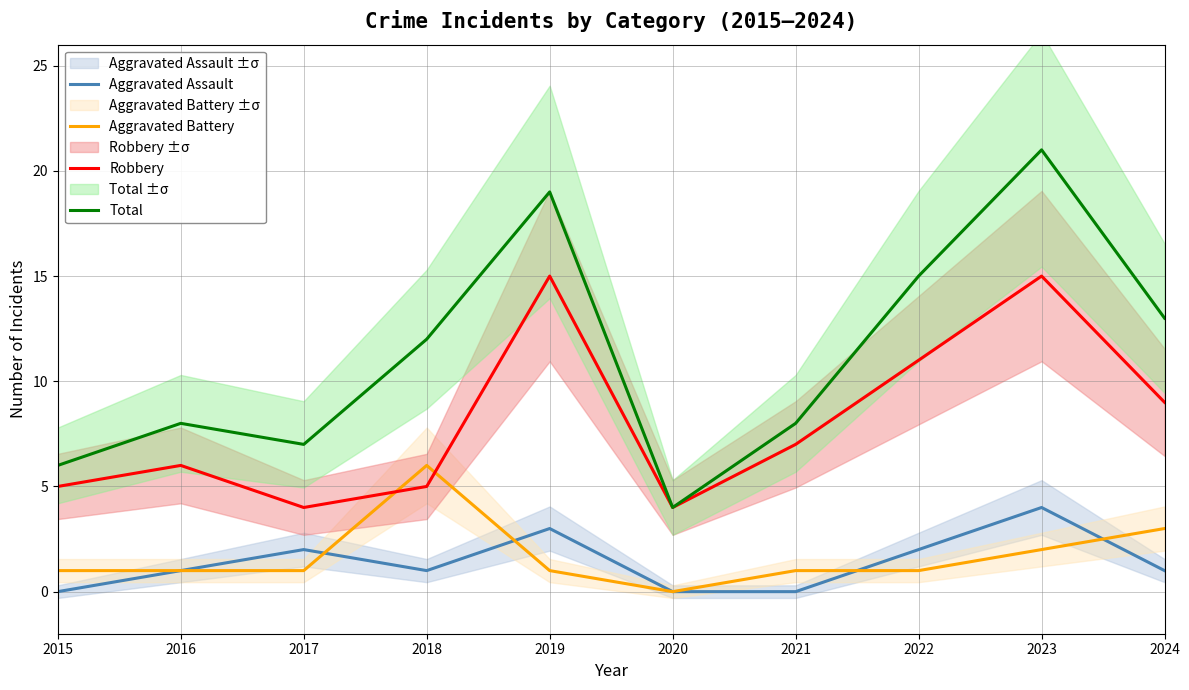

The value of Aggravated Assault at 2023 is 4. True or false?

True